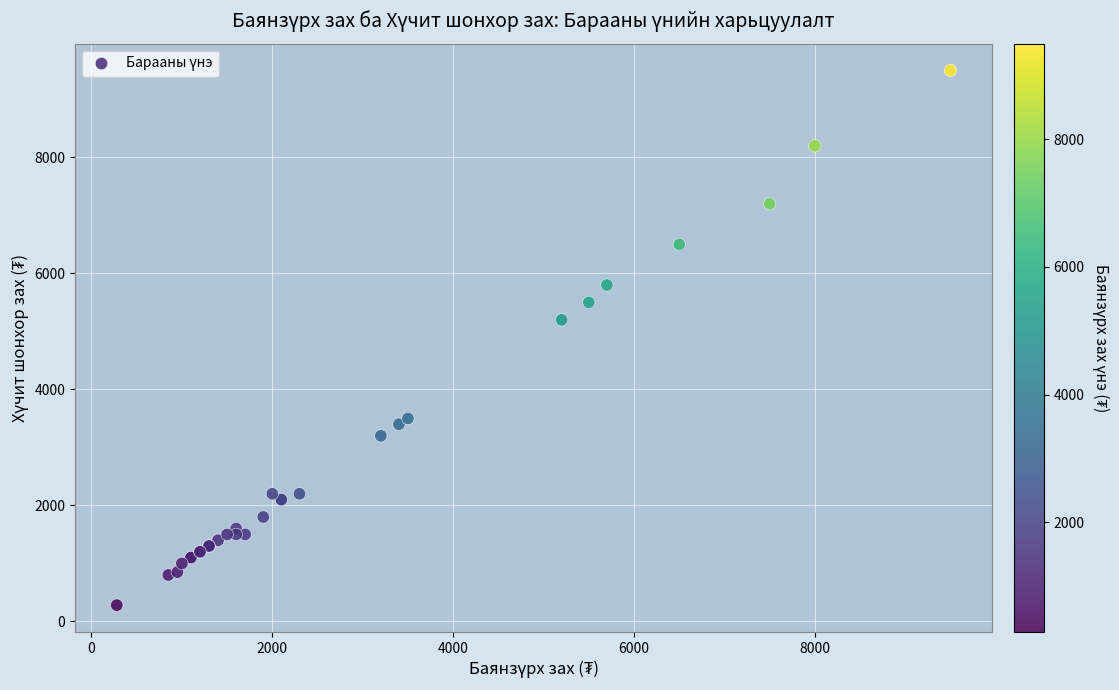

What Y value in the scatter plot is closest to 4890?

5200